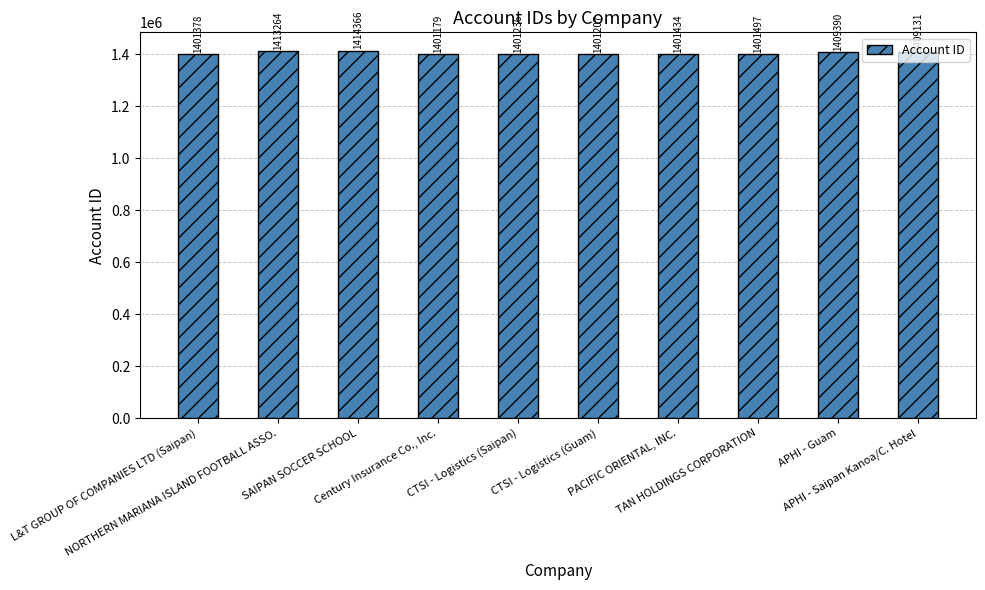

What is the sum of the values at Century Insurance Co., Inc. and SAIPAN SOCCER SCHOOL?

2815545